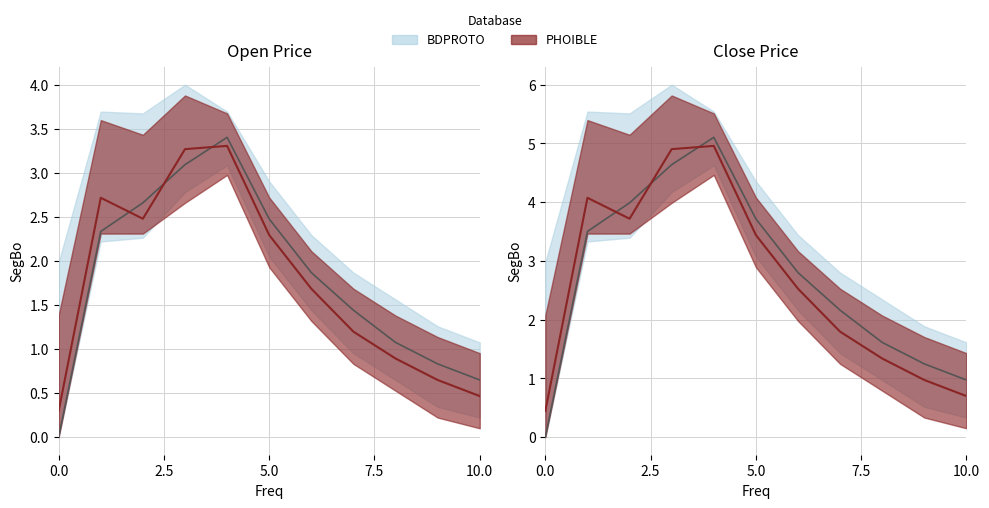

How many lines are shown in the chart?

2